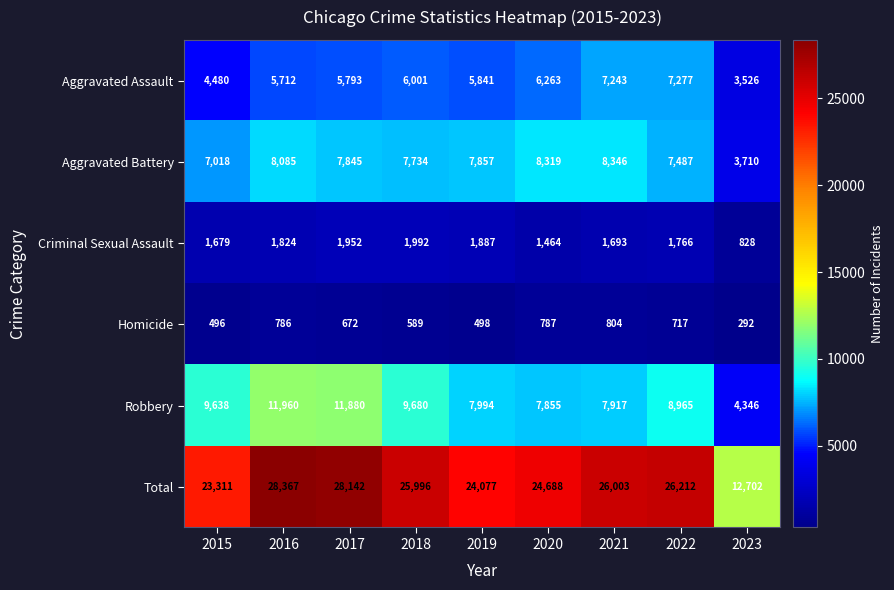

List the series in order of their peak value, highest first.

Total, Robbery, Aggravated Battery, Aggravated Assault, Criminal Sexual Assault, Homicide